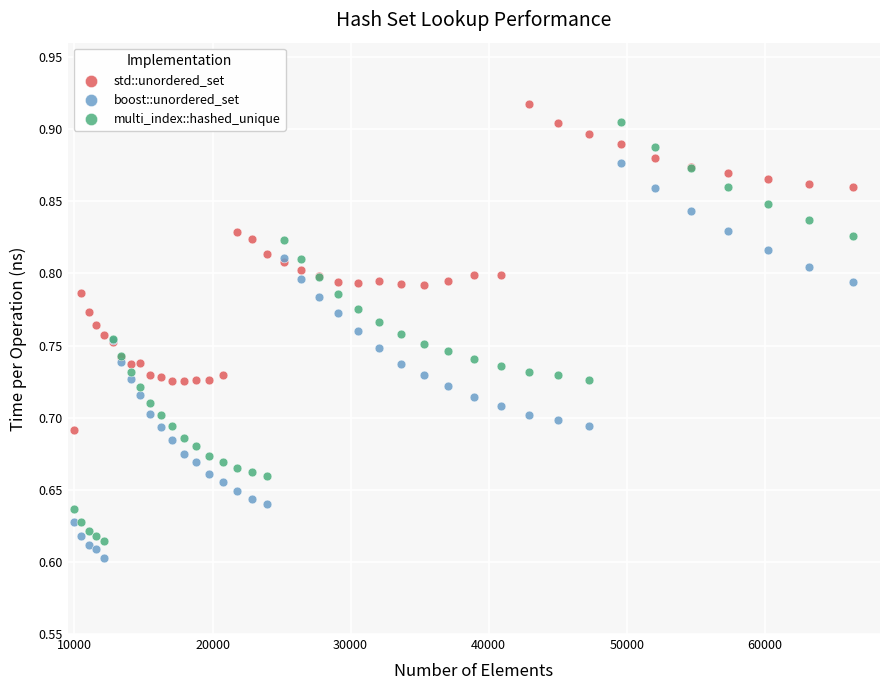

What is the X range (max minus min) for the scatter plot?

56357.0